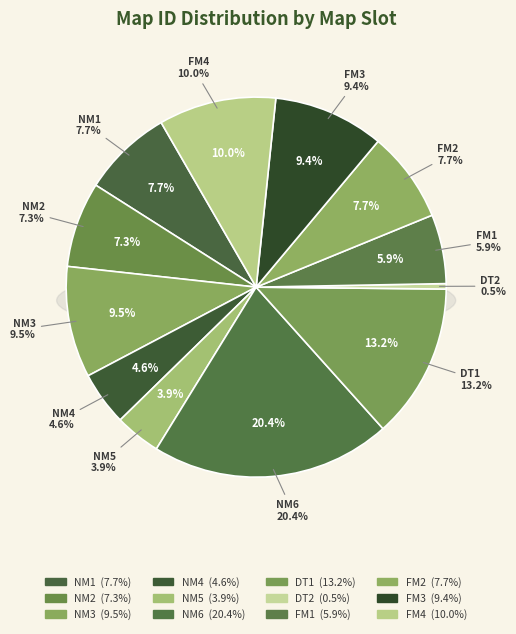

What portion of the pie excludes NM1?

92.3%